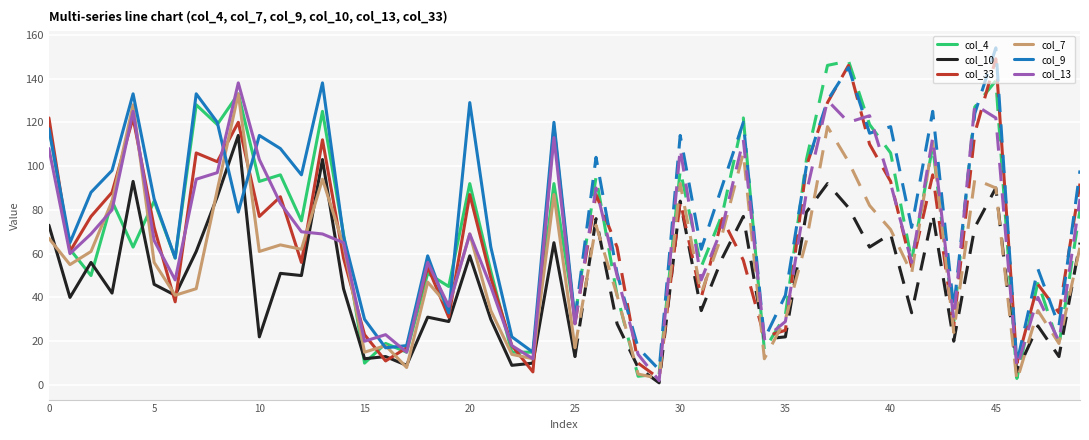

The col_9 series shows 132 at 5. True or false?

False